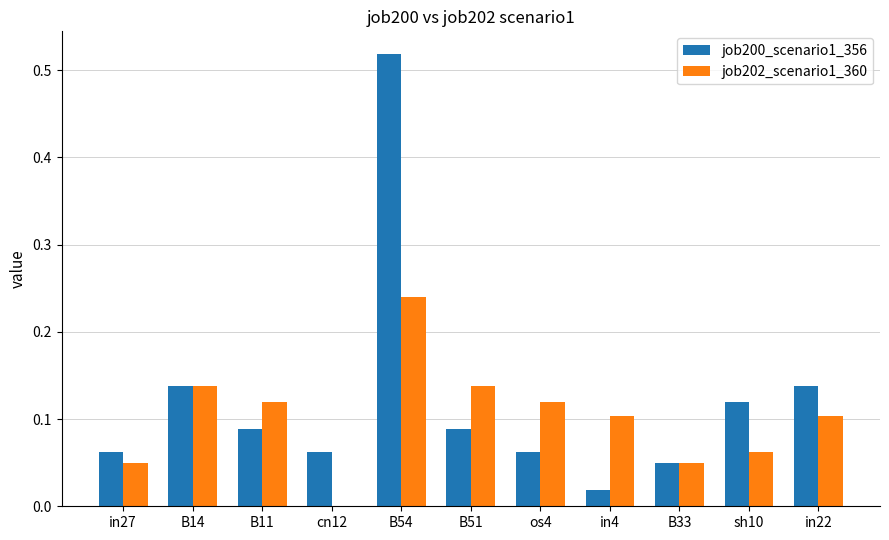

What is the sum of all job202_scenario1_360 values?

1.1